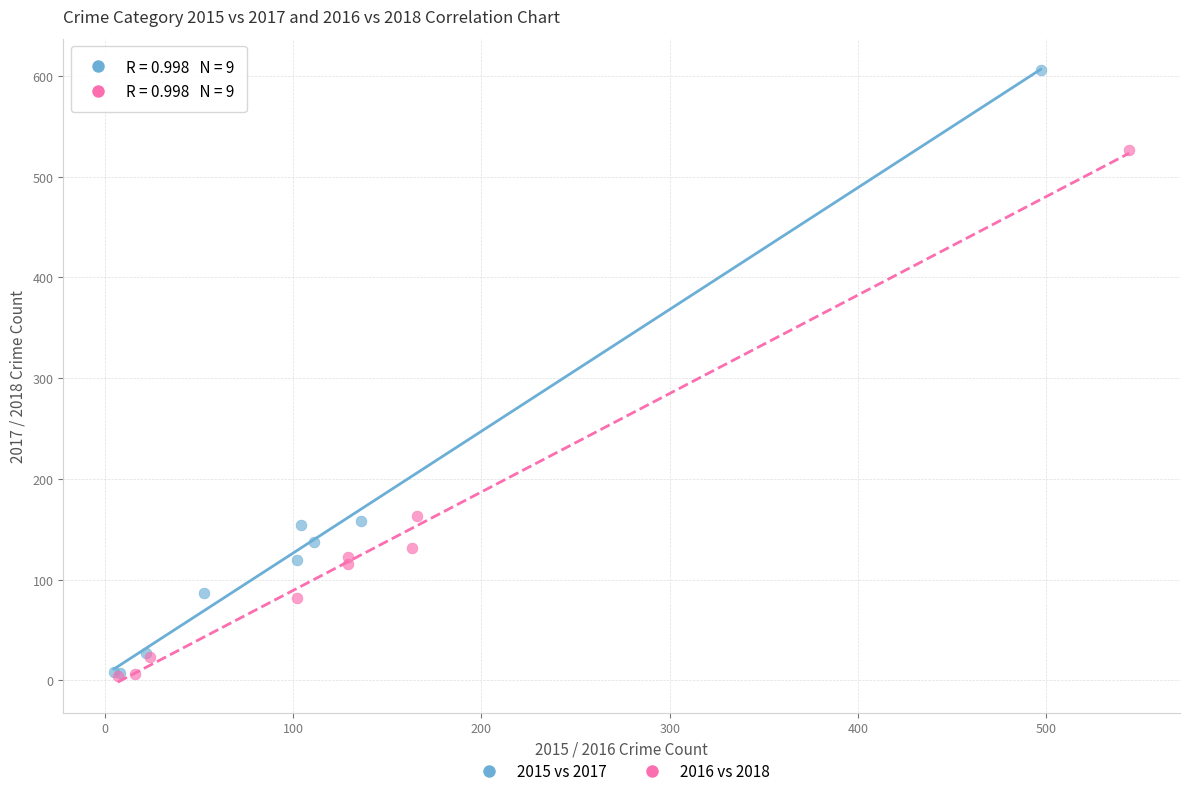

Which series has the largest Y range (max minus min)?

2015 vs 2017